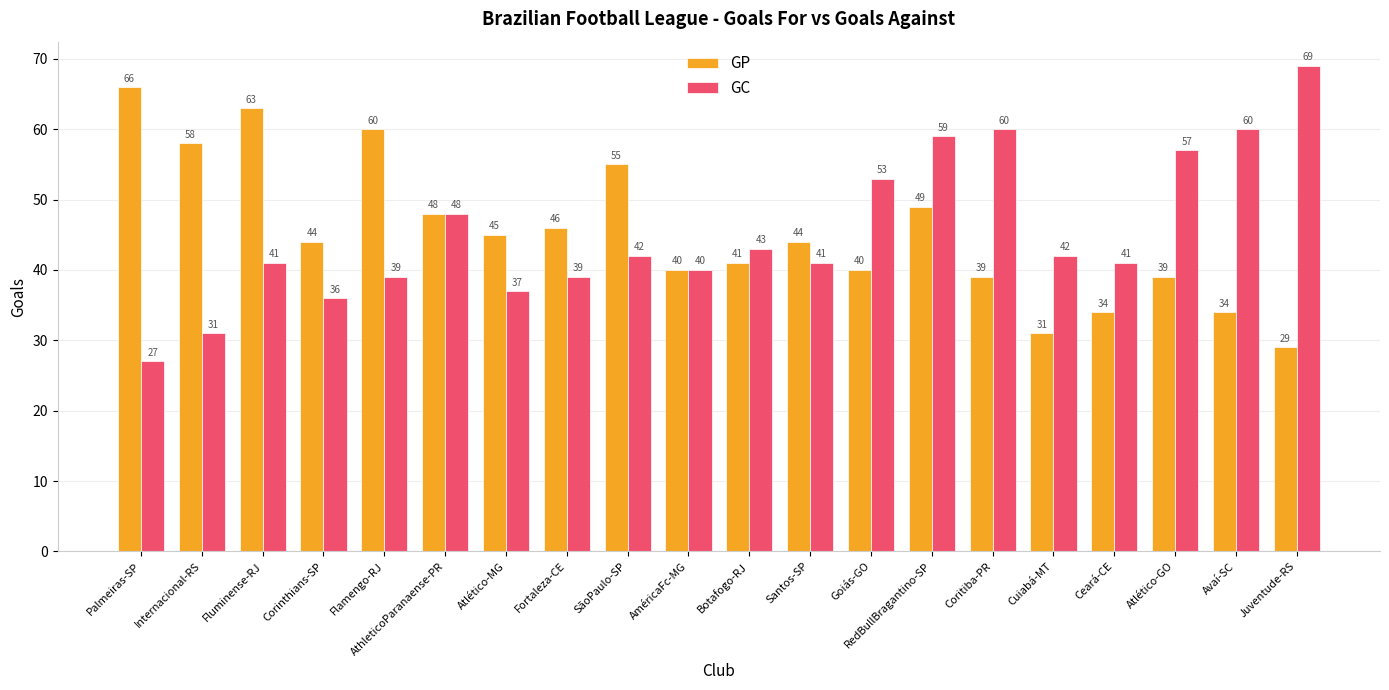

What is the approximate value of GP at Internacional-RS, to the nearest 5?

60